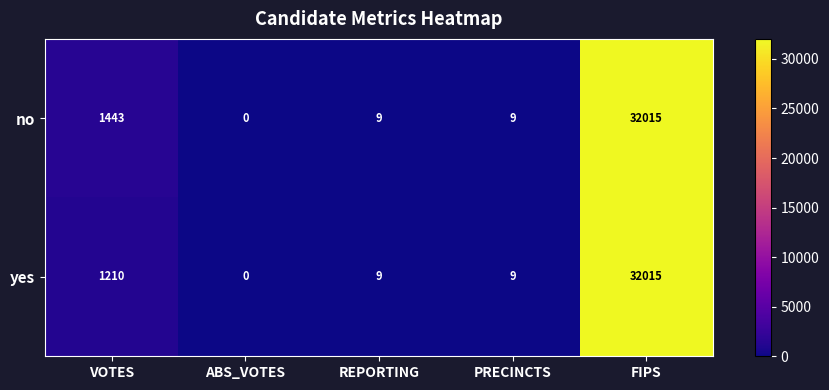

What is the spread (max minus min) of values at VOTES?

233